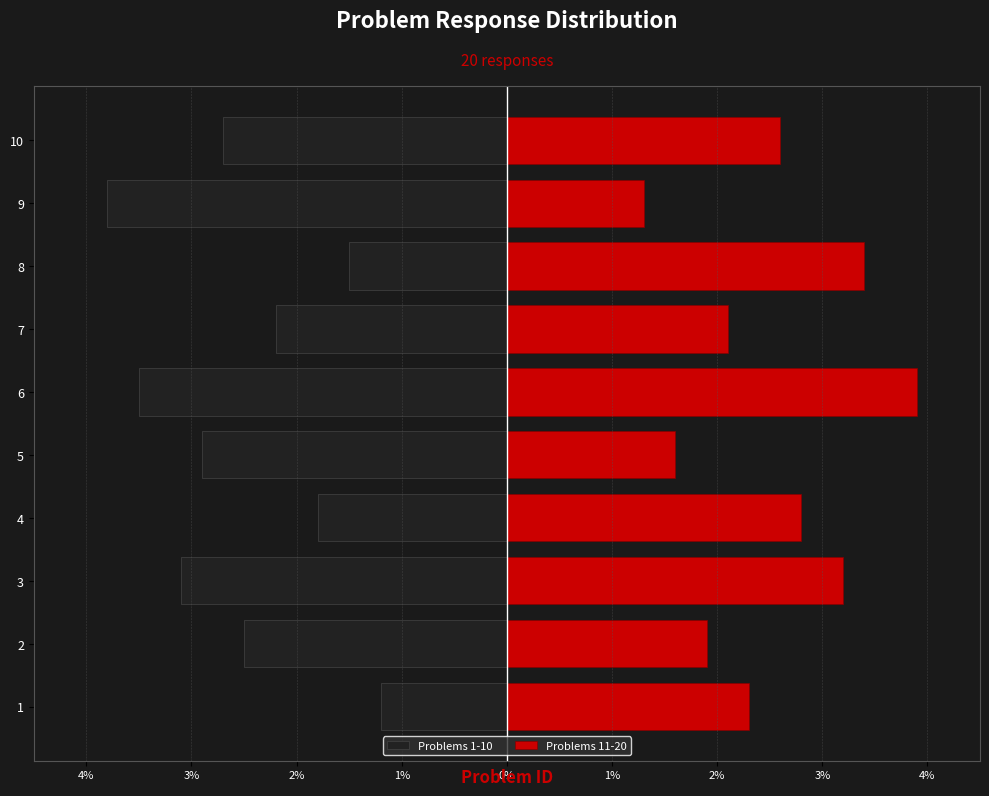

What is the difference between the maximum and minimum values in the Problems 1-10 series?

2.6